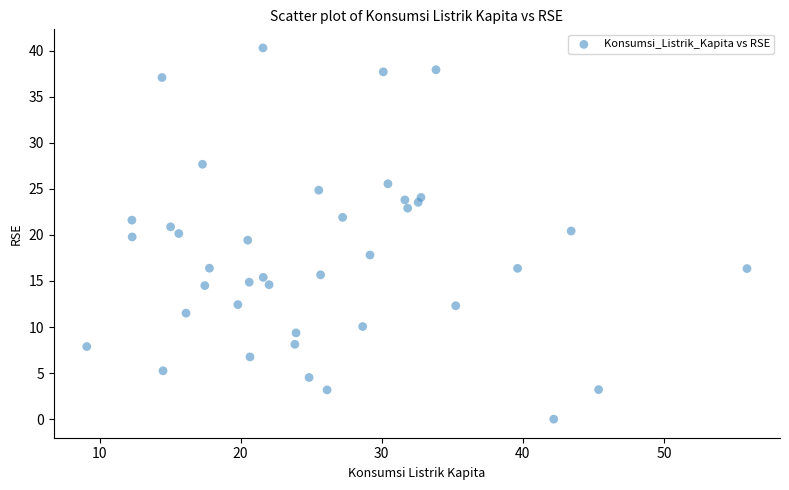

What is the range of Y values (max minus min)?

40.3